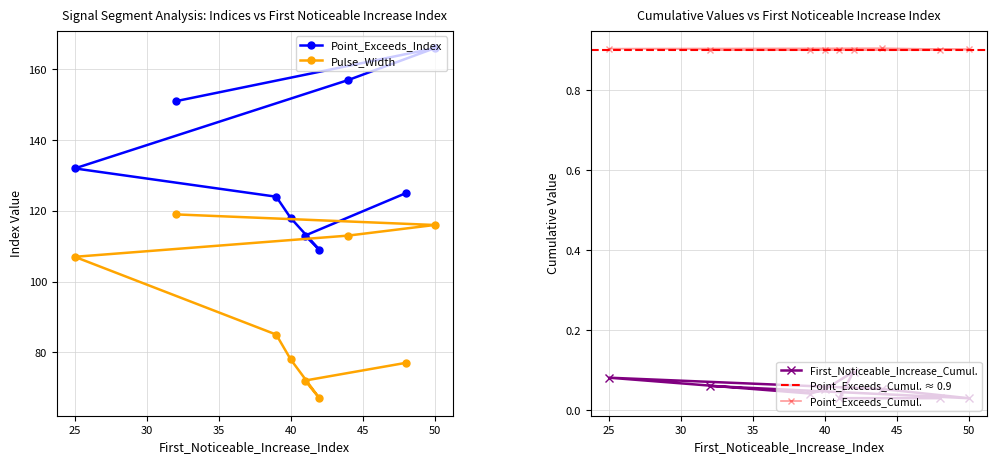

At which label is Point_Exceeds_Index closest to 137?

25